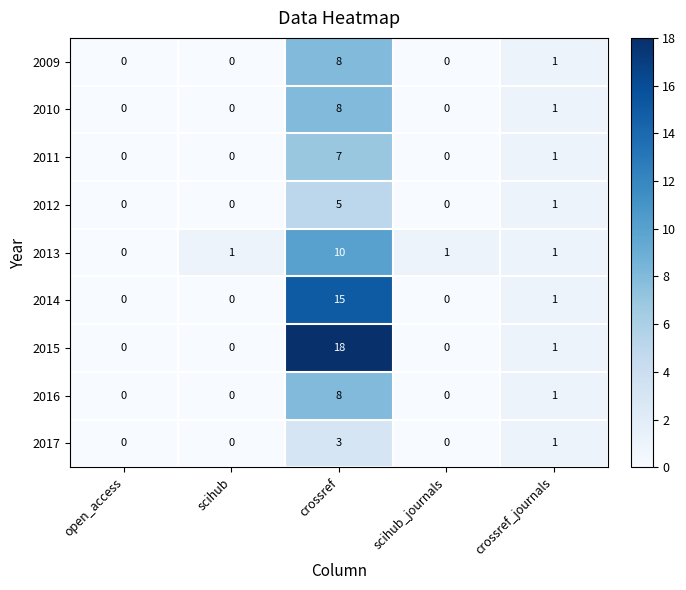

Is the value of 2017 at crossref greater than the value of 2015 at scihub_journals?

Yes